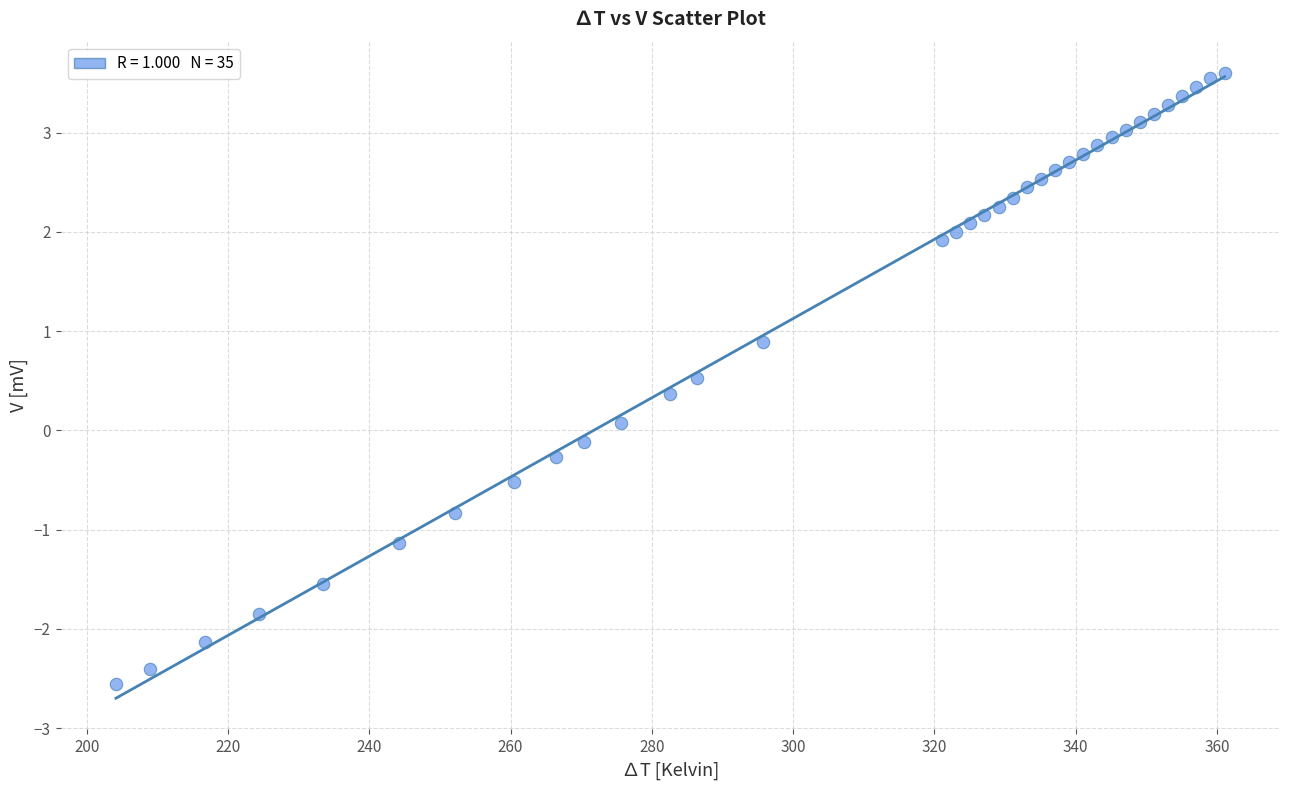

What is the range of X values (max minus min)?

157.0